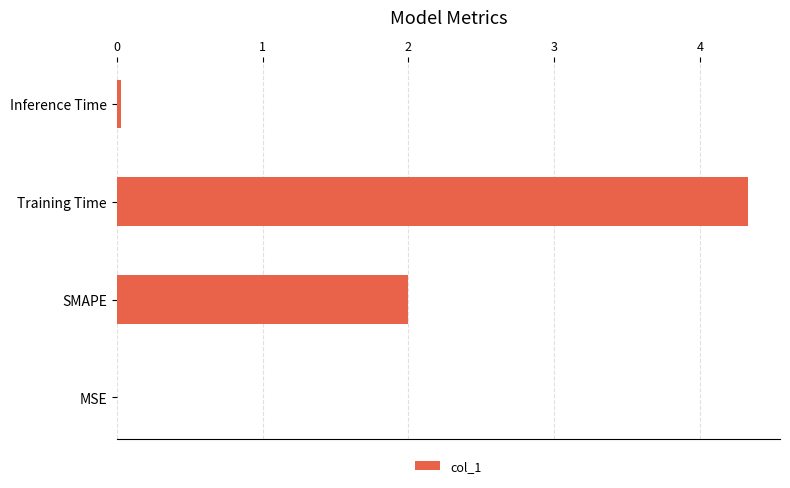

Between SMAPE and Inference Time, which is larger?

SMAPE